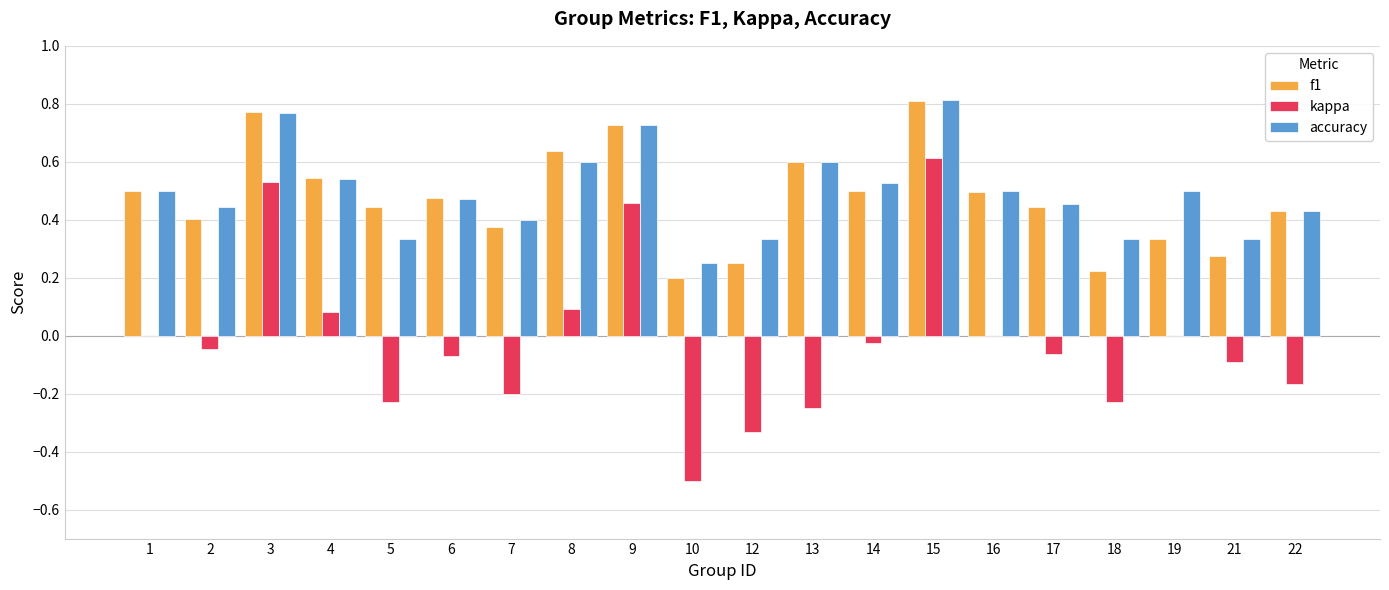

How many groups of bars are there?

20